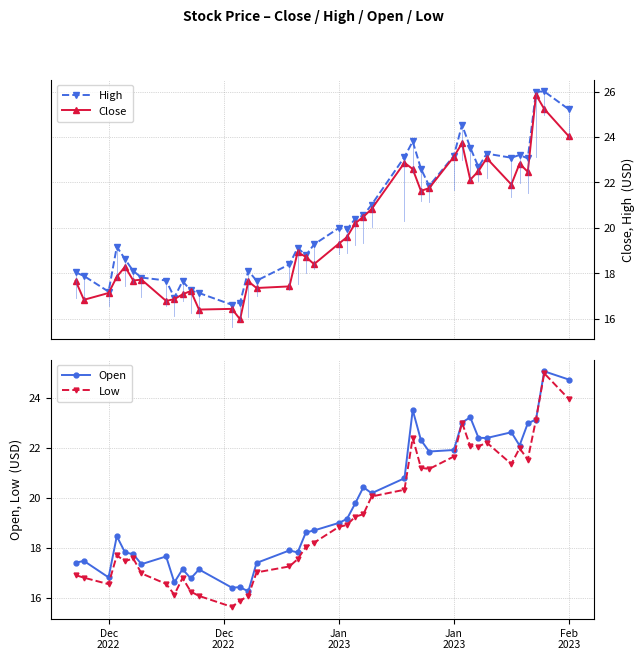

What is the value of the Low point at the 17th from the left?

17.2